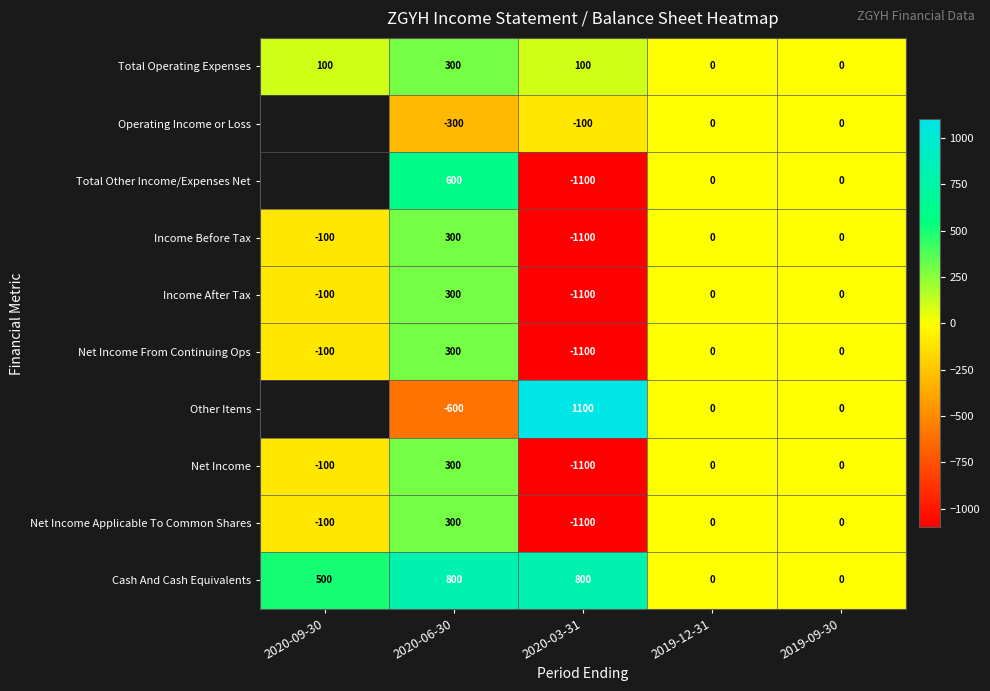

True or false: Income After Tax has a value of -522.7 at 2019-12-31.

False